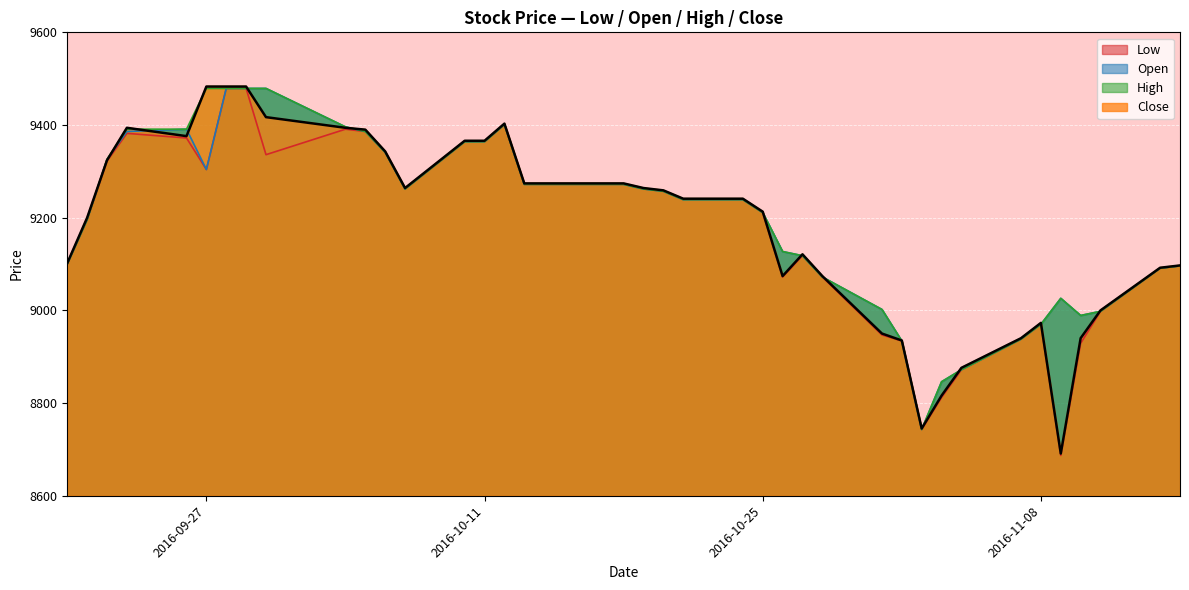

What is the label of the 22nd point from the right?

2016-10-17